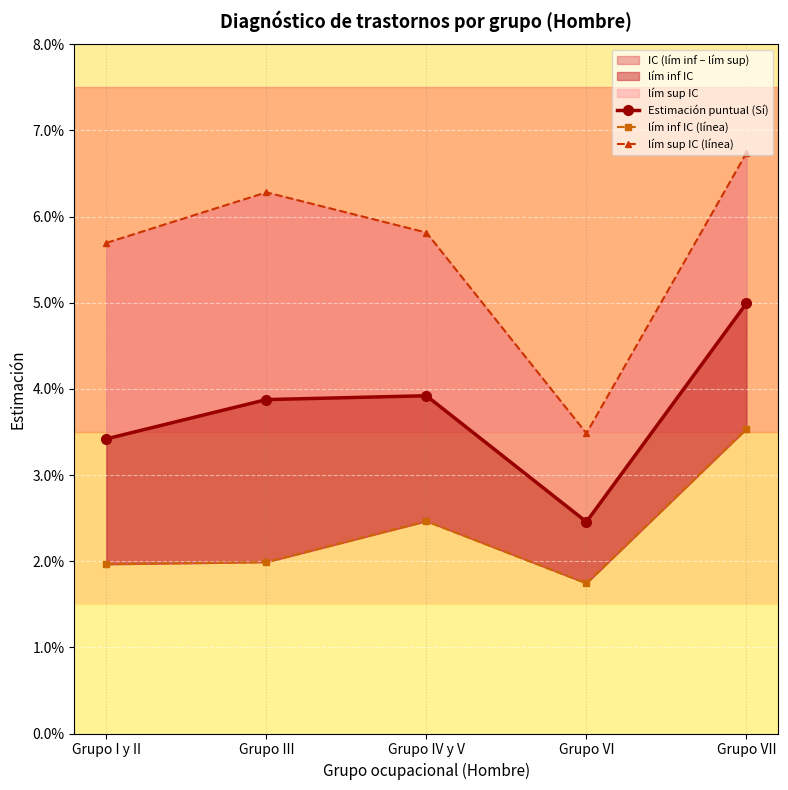

How many interior local peaks does the Estimación puntual (Sí) series have?

1